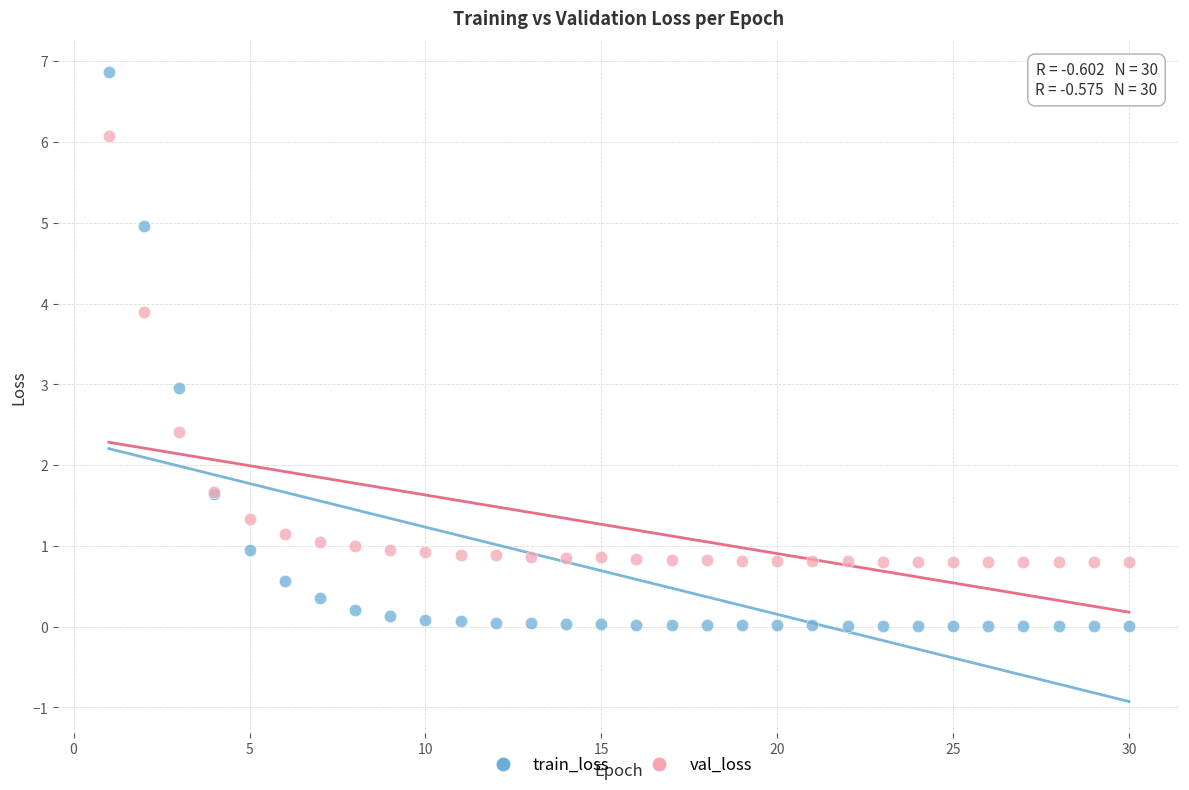

Which series has the widest spread of Y values?

train_loss